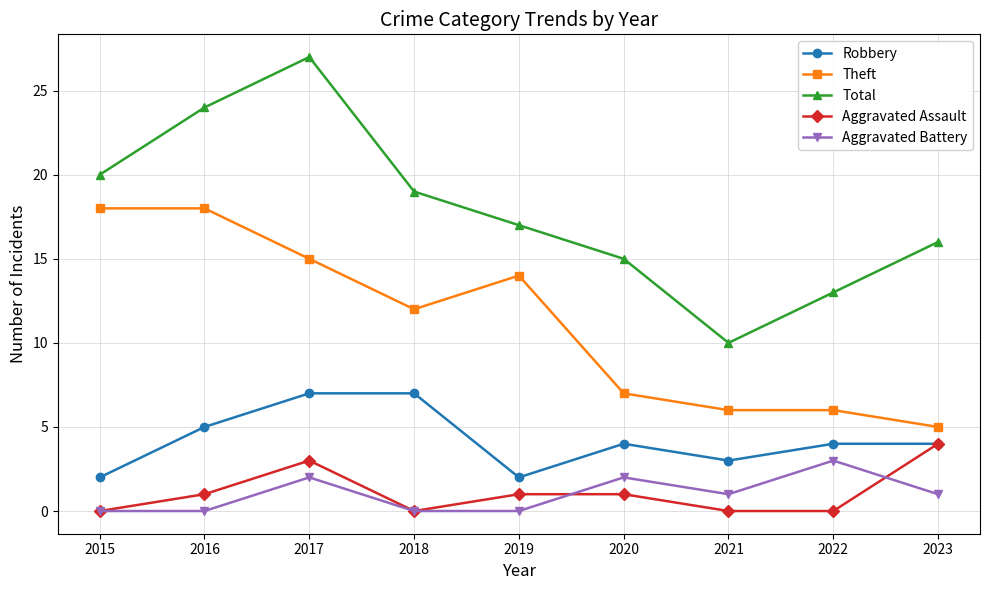

What are all the series names shown in the legend?

Robbery, Theft, Total, Aggravated Assault, Aggravated Battery